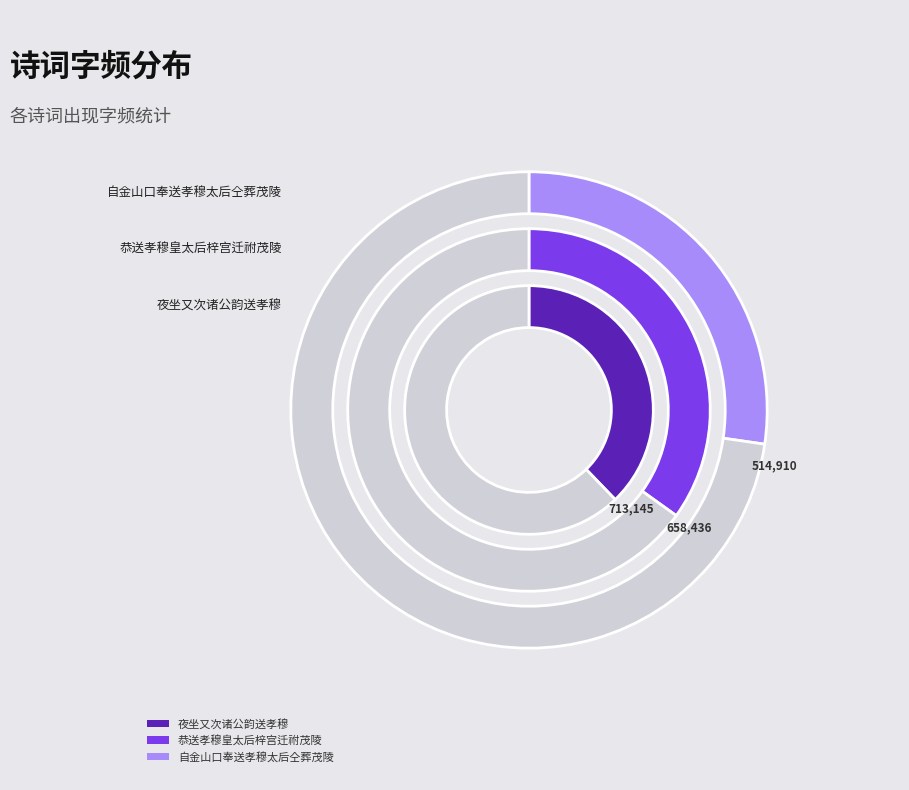

How many slices are in this pie chart?

3